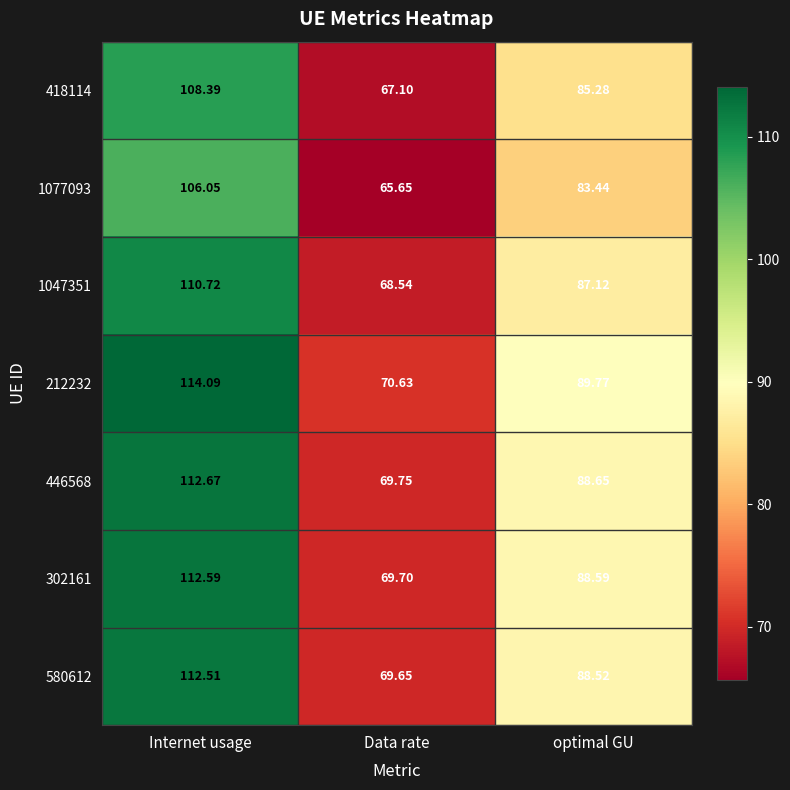

Rank the series at optimal GU from highest to lowest value.

212232, 446568, 302161, 580612, 1047351, 418114, 1077093